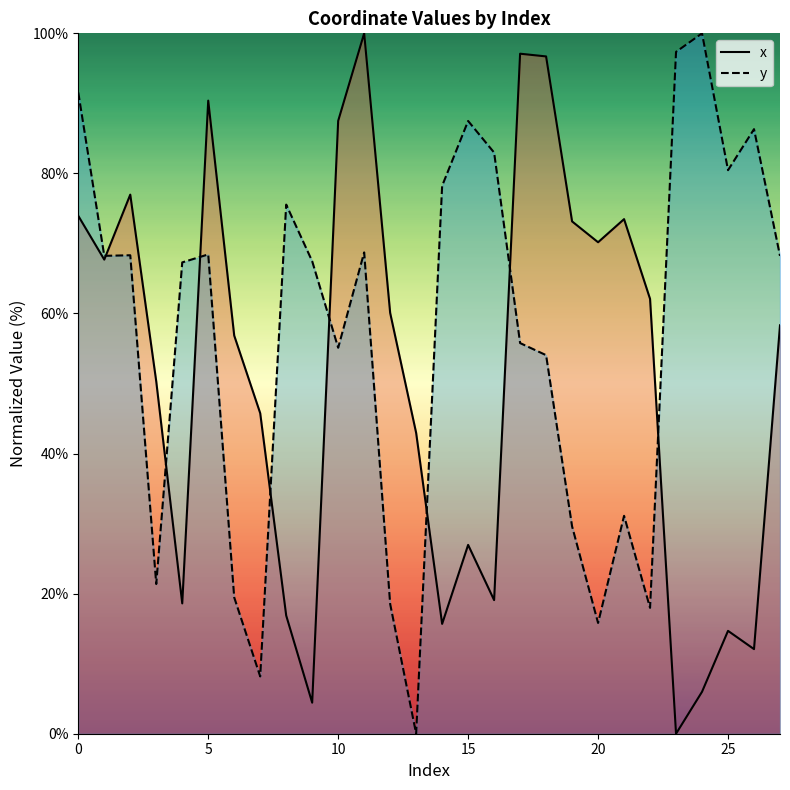

Rank the series by their average value, from highest to lowest.

y, x